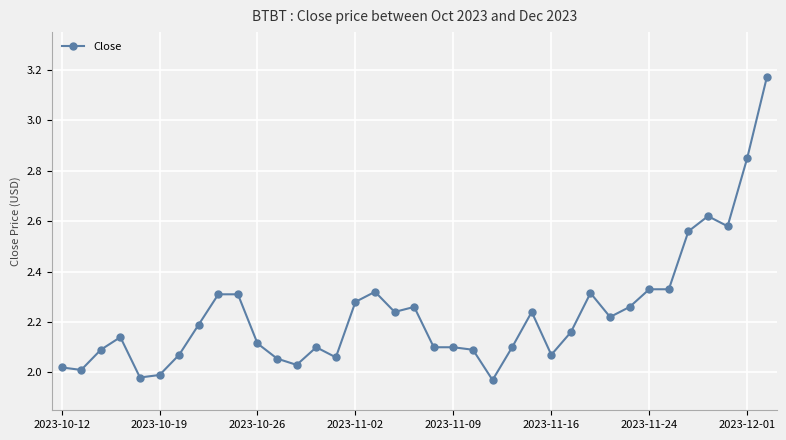

What is the difference between the maximum and minimum values?

1.2